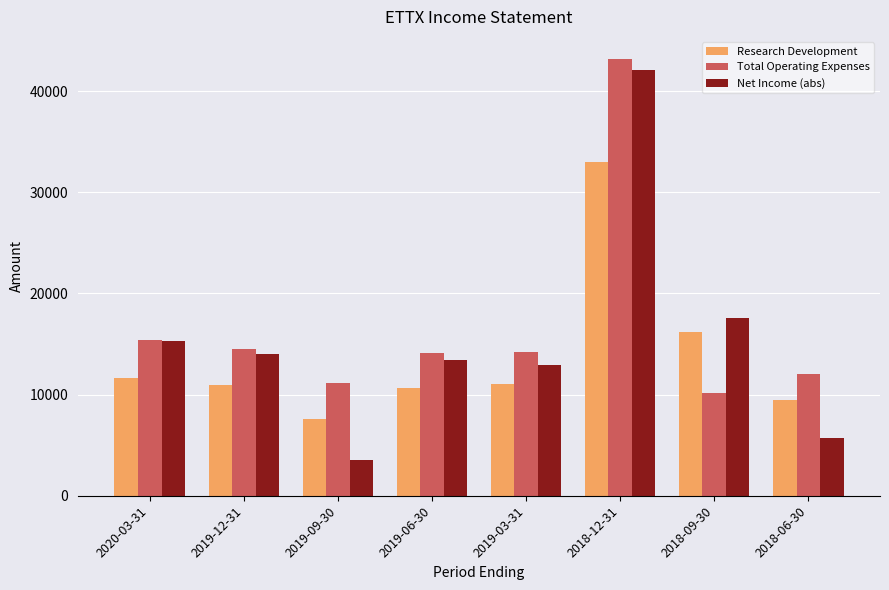

What are all the series names shown in the legend?

Research Development, Total Operating Expenses, Net Income (abs)